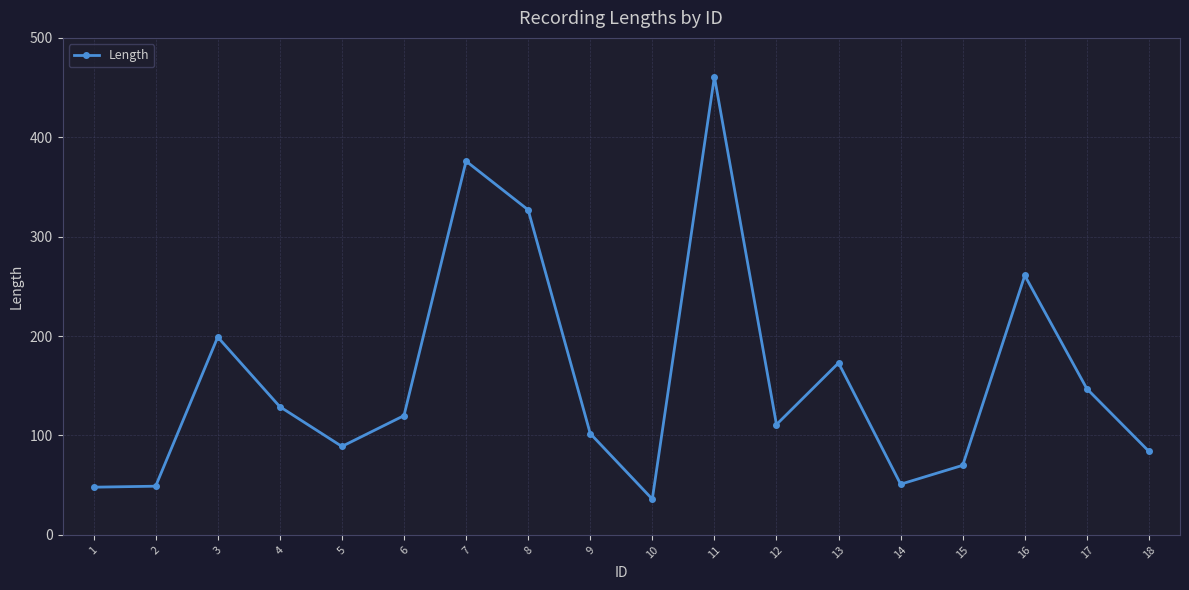

How many categories are shown in the chart?

18